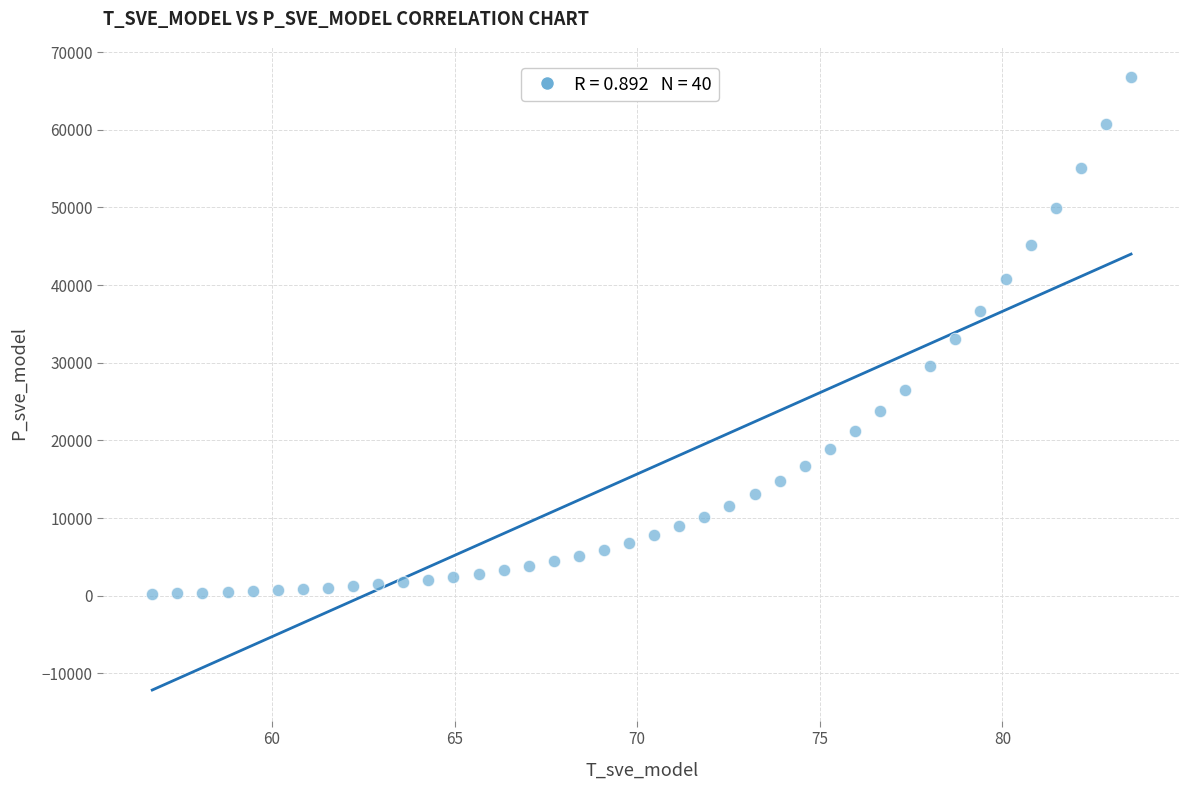

What is the range of X values (max minus min)?

26.8